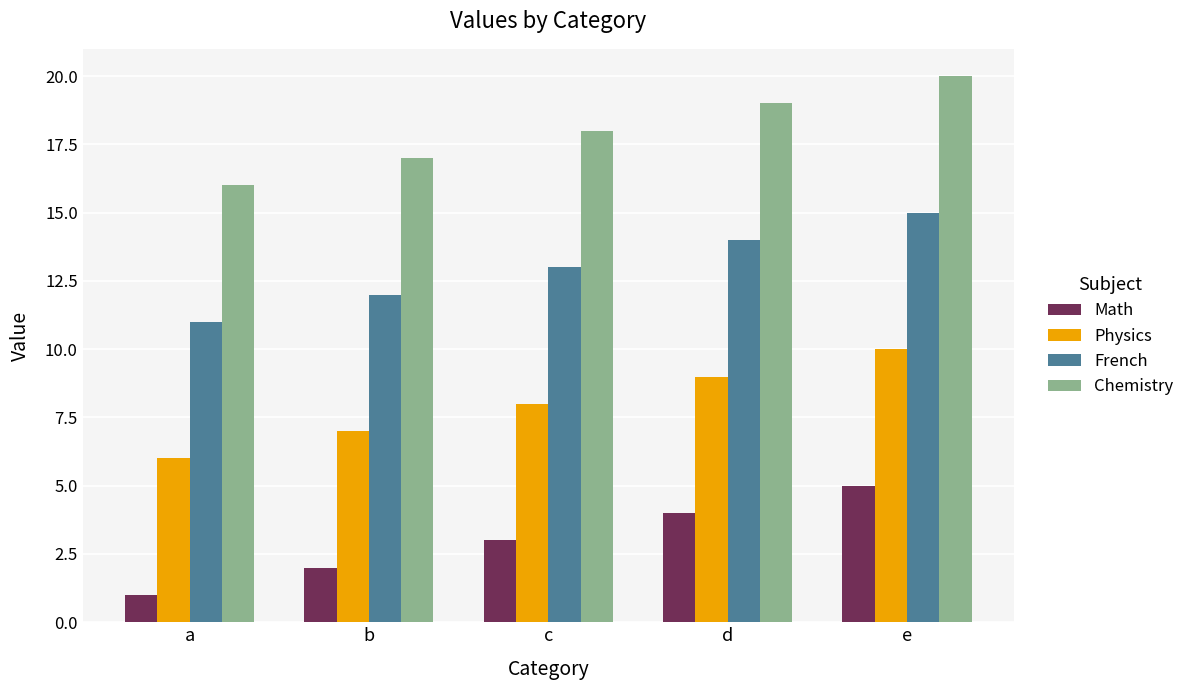

What is the approximate value of Physics at b?

7